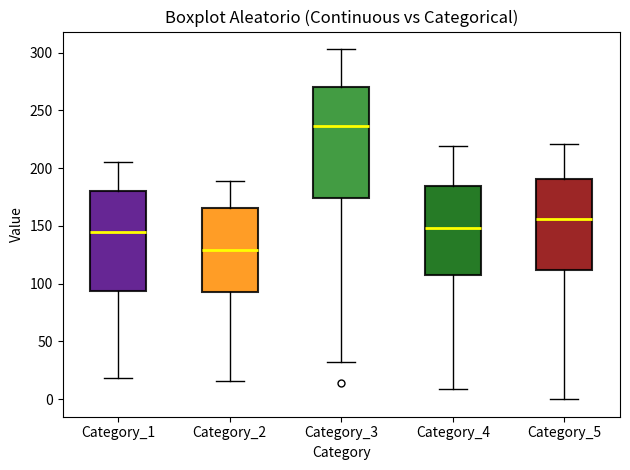

Reading left to right, transcribe this box plot: for each box, give where its median line is, the range the box spans, and where its two whiskers end, as read against the y-axis. The values are not printed on the chart, so give them approximately, as read against the axis.

Category_1: median 145, box 95 to 180, whiskers 20 to 205
Category_2: median 130, box 95 to 165, whiskers 15 to 190
Category_3: median 235, box 175 to 270, whiskers 30 to 305
Category_4: median 150, box 105 to 185, whiskers 10 to 220
Category_5: median 155, box 110 to 190, whiskers 0 to 220